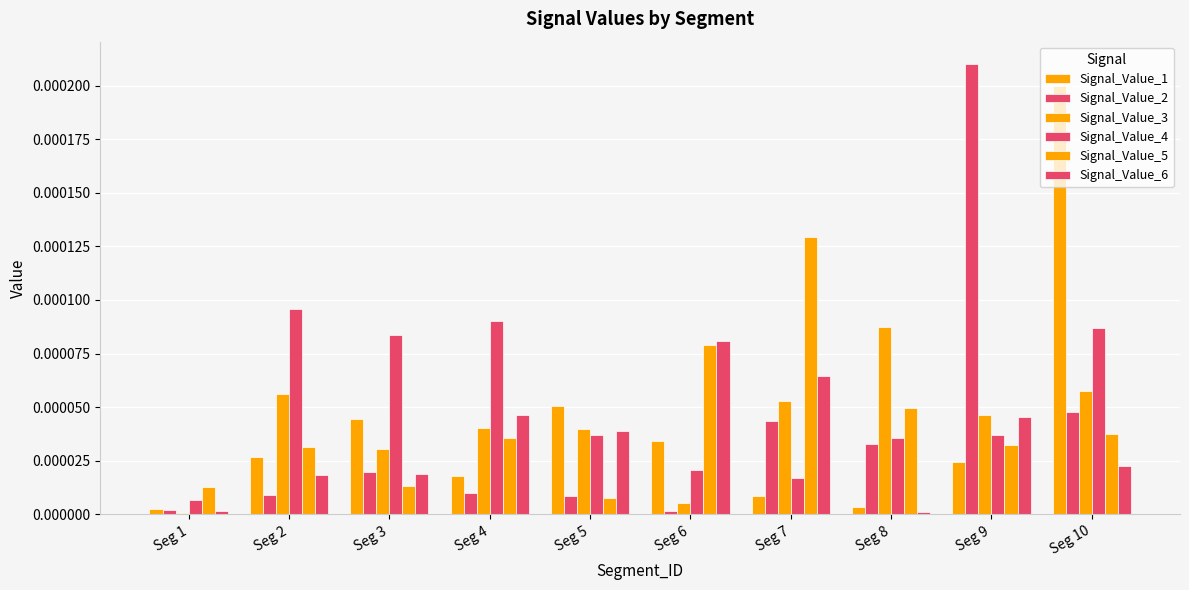

How many data points does each series have?

10